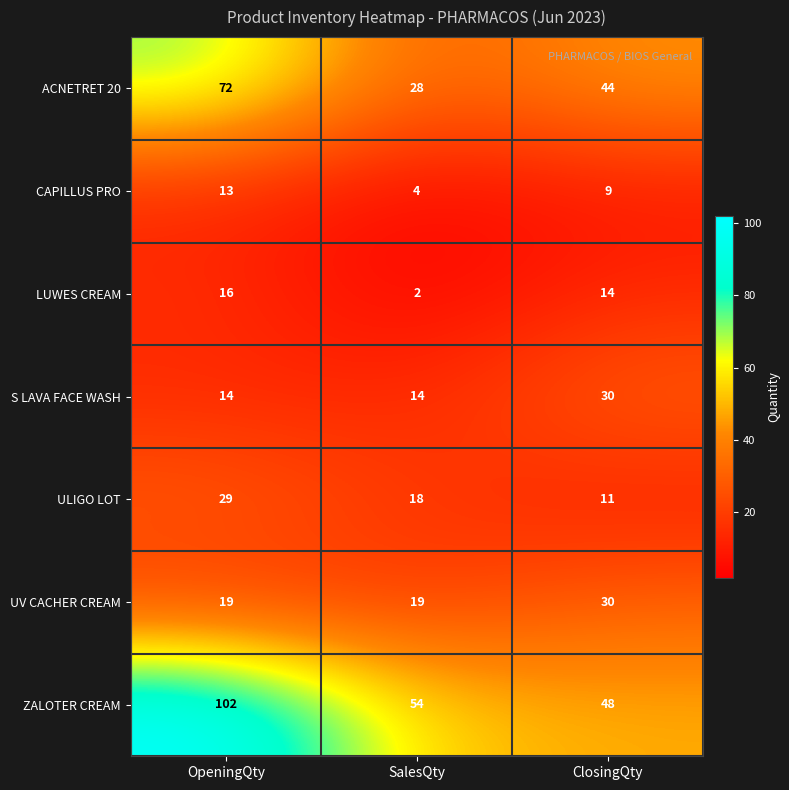

Between OpeningQty and SalesQty, which series saw the biggest shift?

ZALOTER CREAM